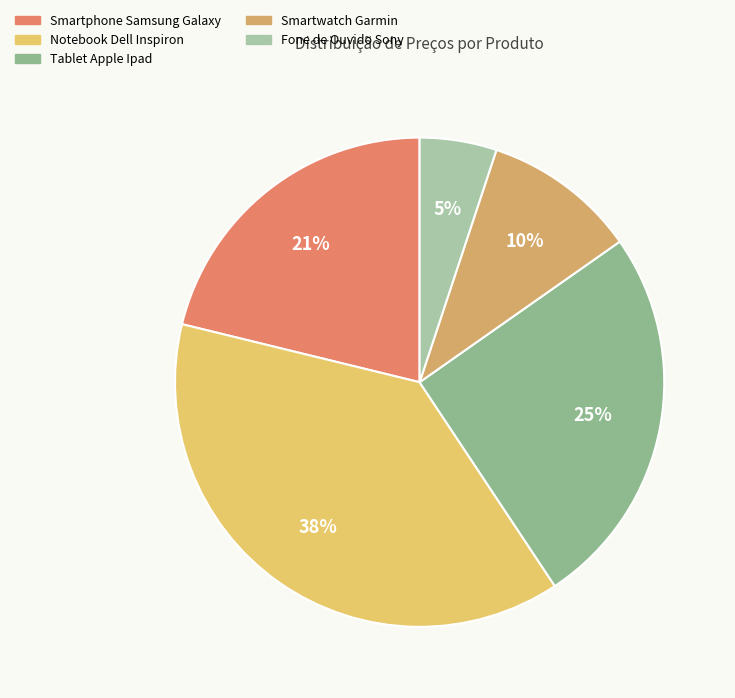

Combined, what portion of the pie is Fone de Ouvido Sony and Tablet Apple Ipad?

30.5%